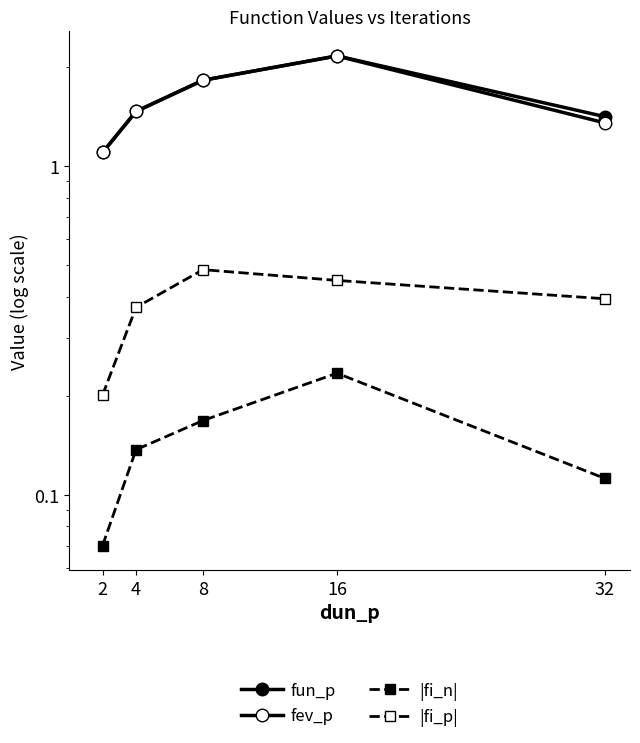

The value of fun_p at 4 is 1.5. True or false?

True